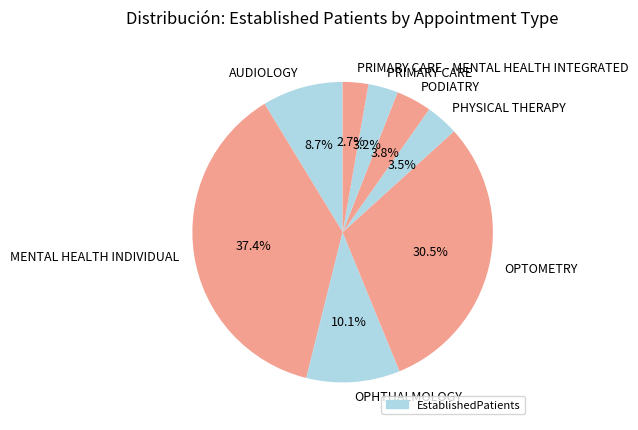

Does any single category account for the majority?

No